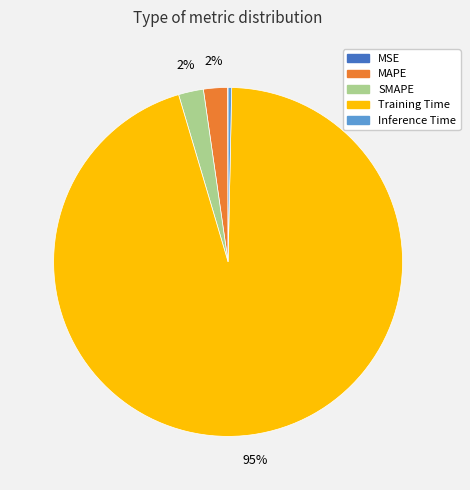

What is the largest slice in the pie chart?

Training Time